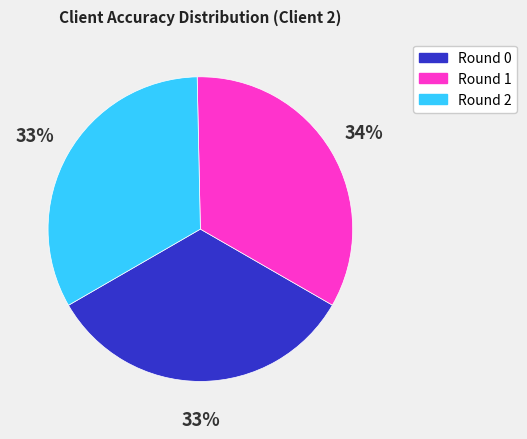

True or false: Round 2 accounts for 27% of the total.

False